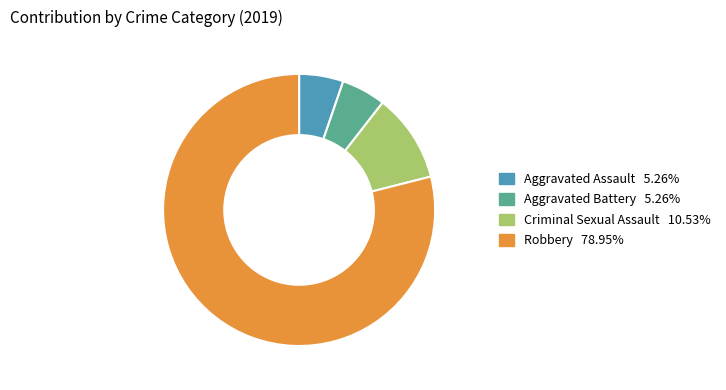

Is there any slice that represents more than half of the pie?

Yes